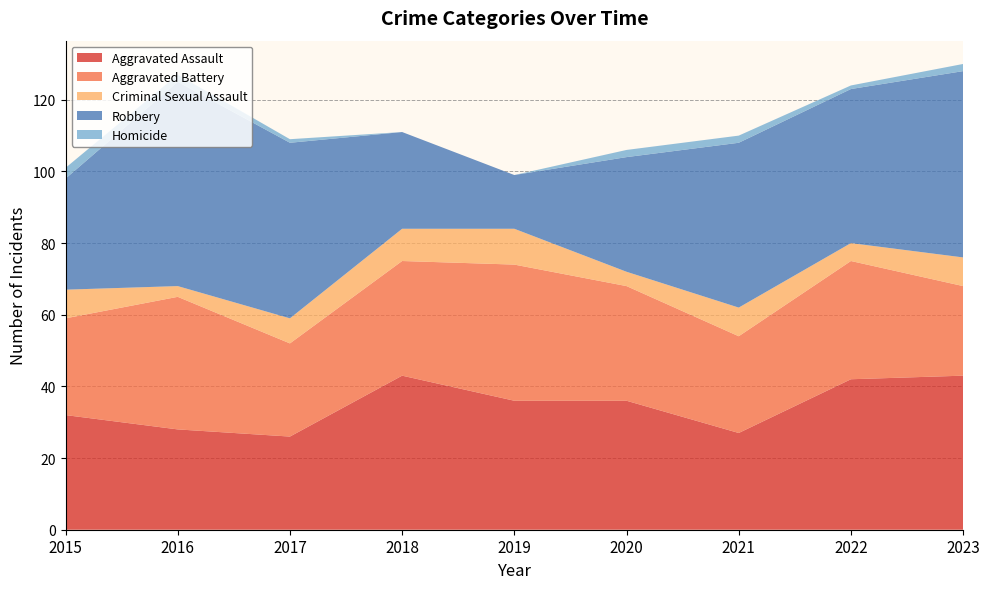

Reading left to right, what are all the values shown in this chart?

Aggravated Assault: 2015=32	2016=28	2017=26	2018=43	2019=36	2020=36	2021=27	2022=42	2023=43
Aggravated Battery: 2015=27	2016=37	2017=26	2018=32	2019=38	2020=32	2021=27	2022=33	2023=25
Criminal Sexual Assault: 2015=8	2016=3	2017=7	2018=9	2019=10	2020=4	2021=8	2022=5	2023=8
Robbery: 2015=31	2016=57	2017=49	2018=27	2019=15	2020=32	2021=46	2022=43	2023=52
Homicide: 2015=3	2016=2	2017=1	2018=0	2019=0	2020=2	2021=2	2022=1	2023=2